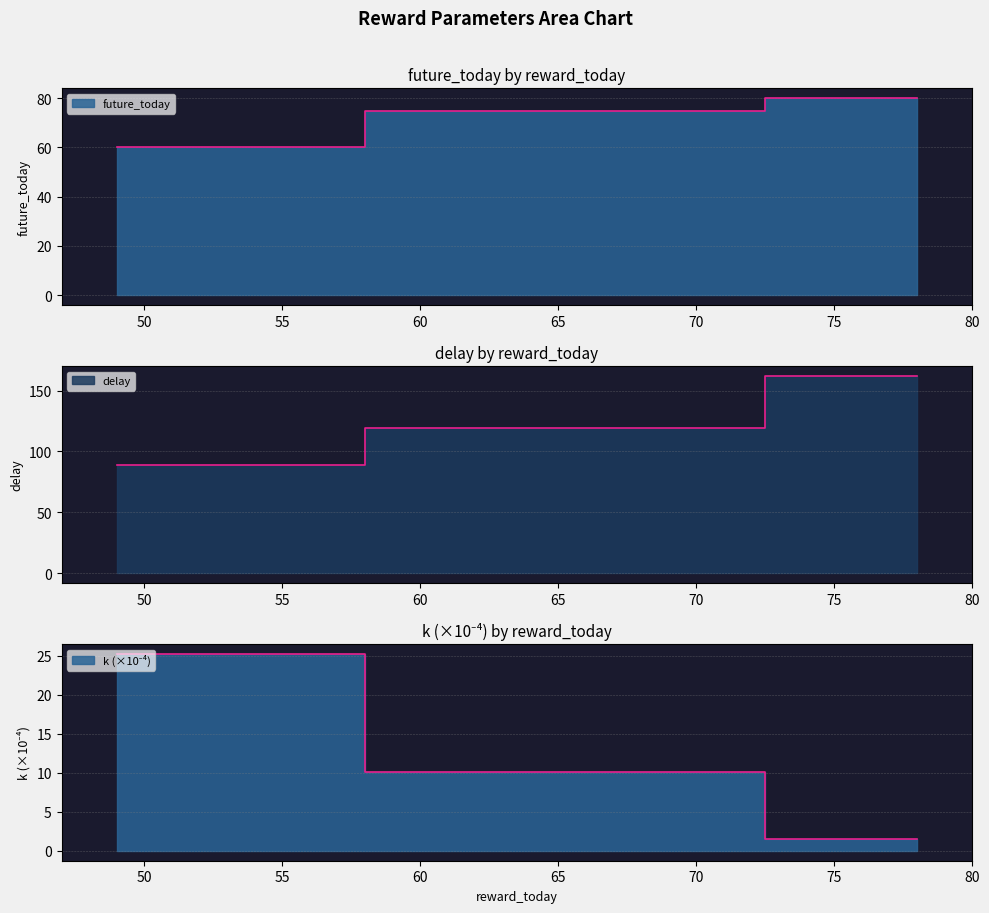

Rank the series by their average value, from highest to lowest.

delay, future_today, k